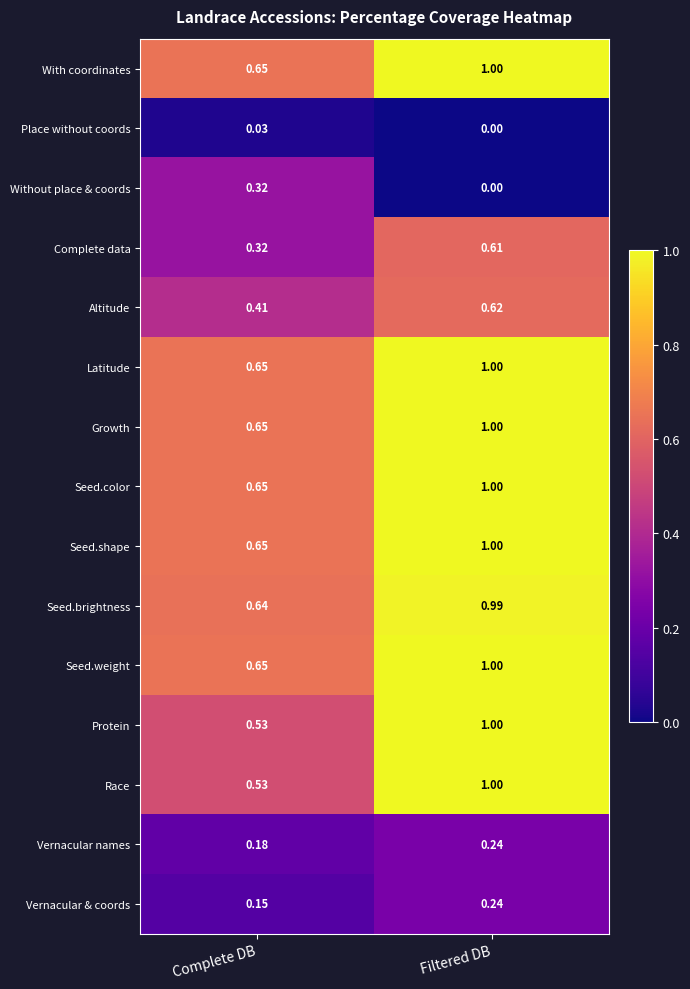

At which category does the chart reach its minimum across all series?

Filtered DB